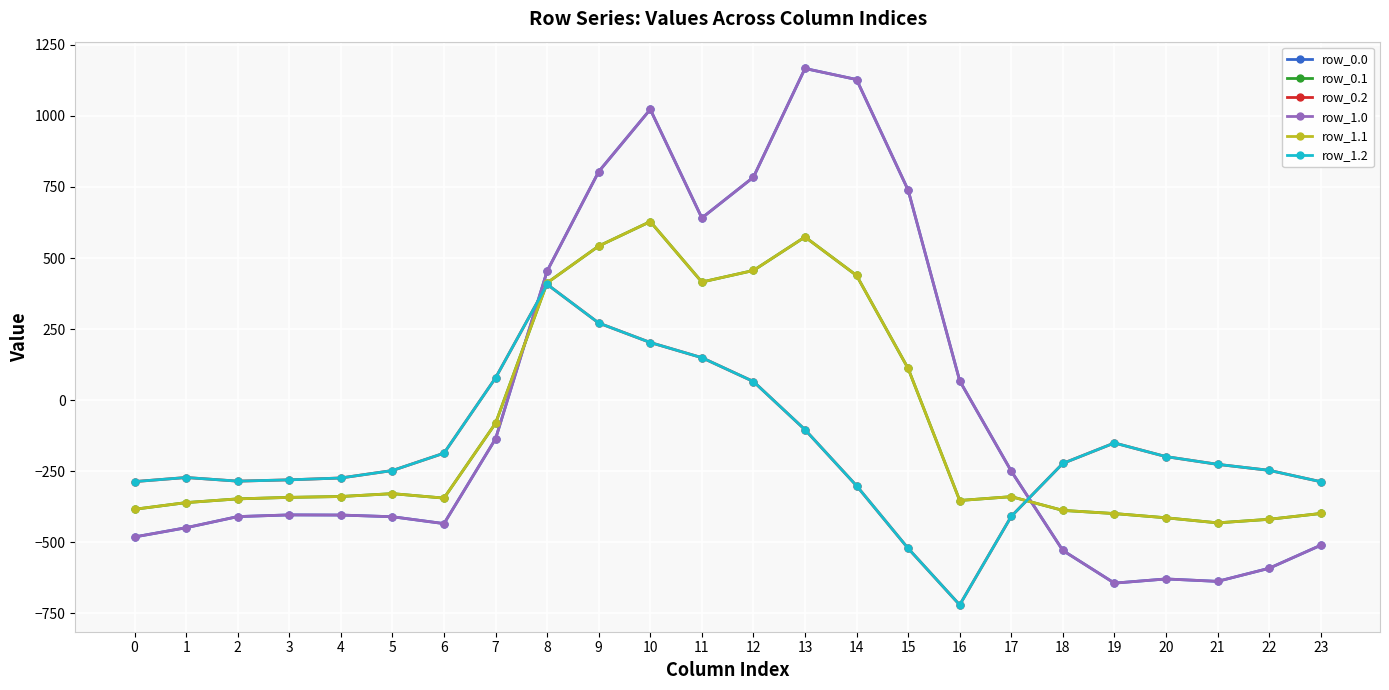

Where is the first local maximum for row_1.0?

3